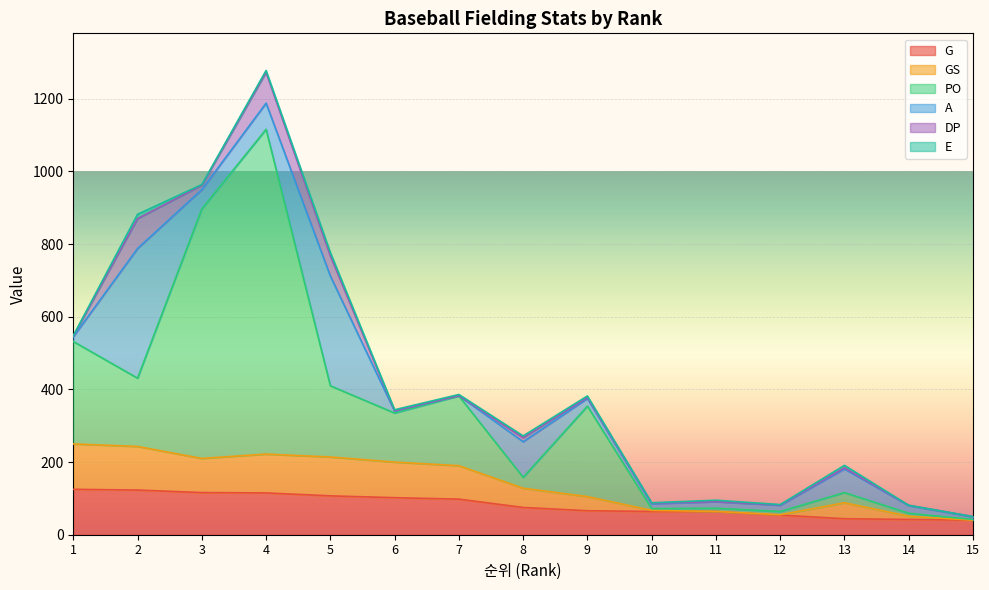

What is the value of the G point at the 9th from the left?

66